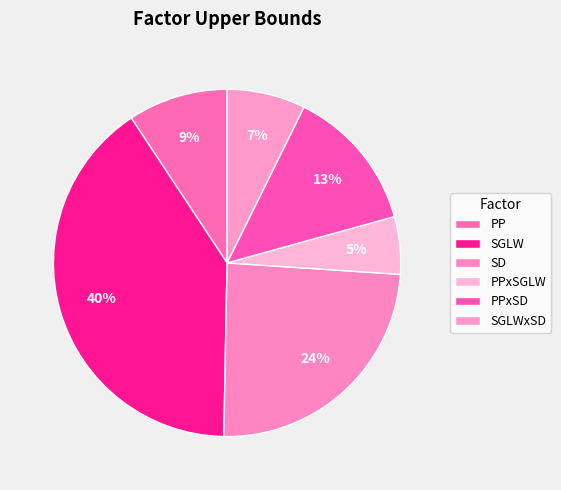

To the nearest percent, what is the average slice percentage?

17%